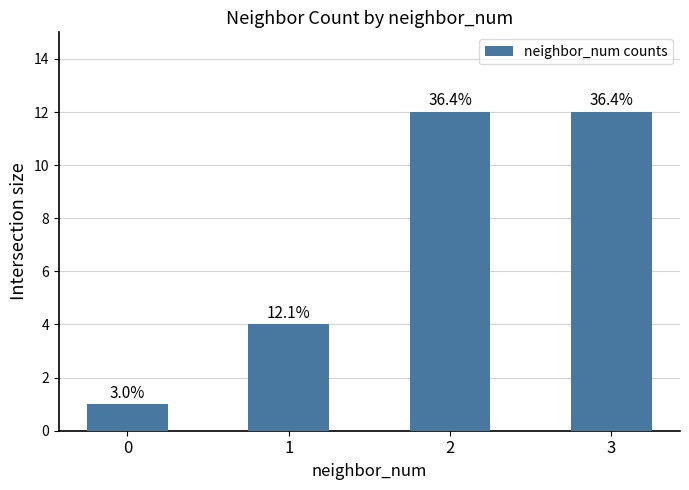

Is it true that the value at 2 is 12?

True